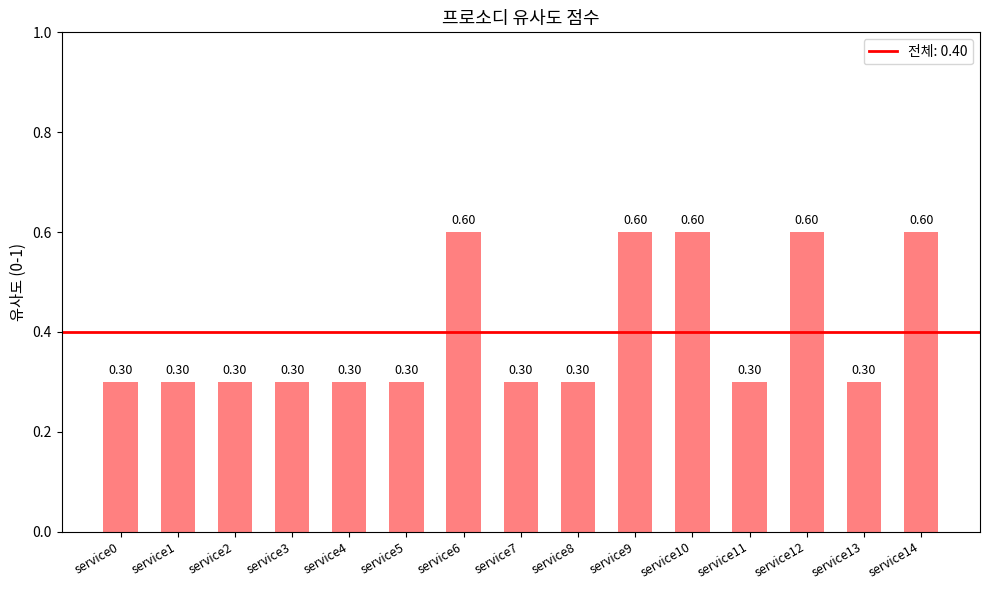

True or false: the data shows 0.9 at service6.

False